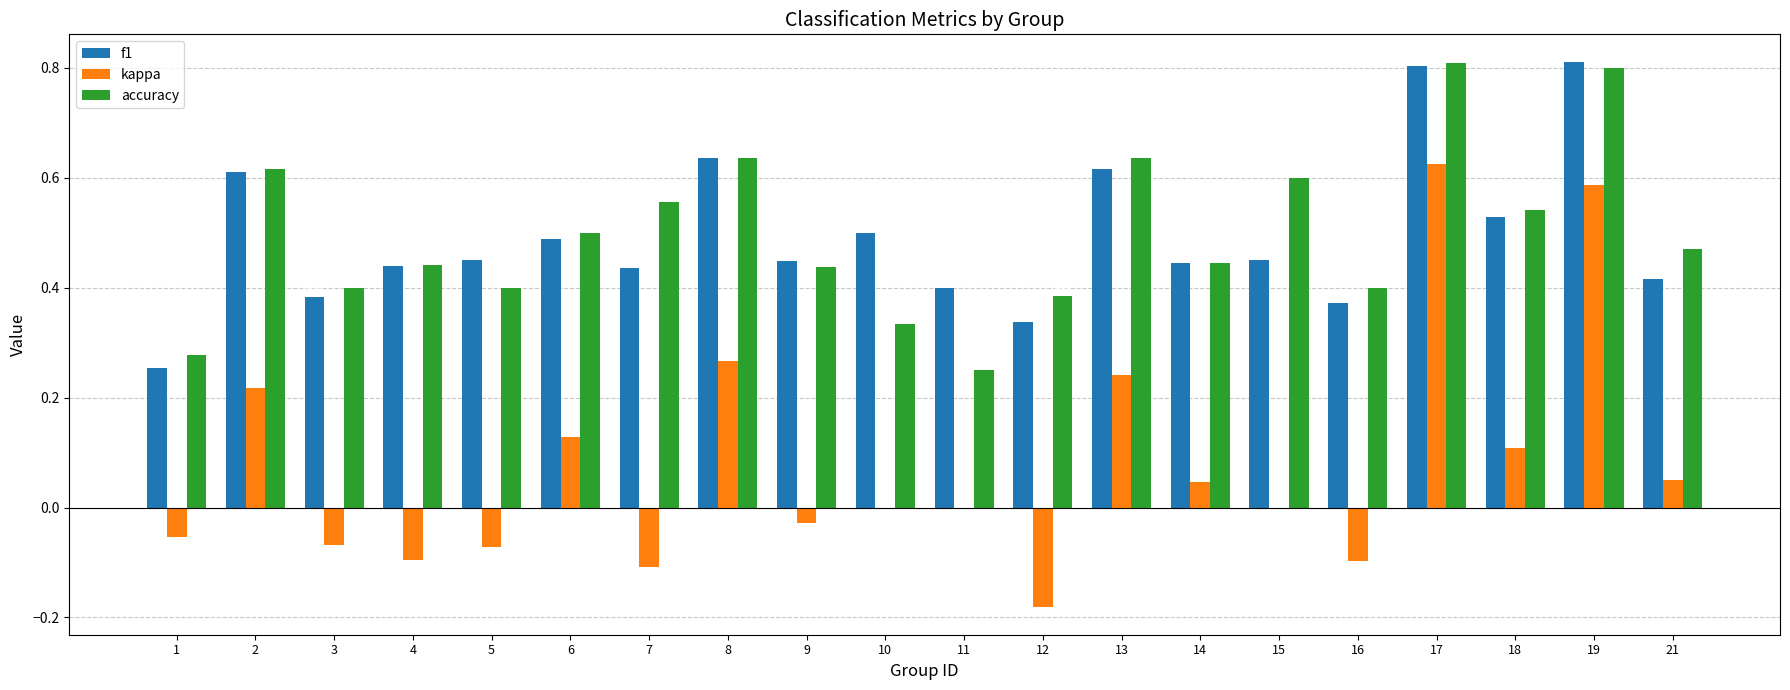

What is the sum of all accuracy values?

9.9